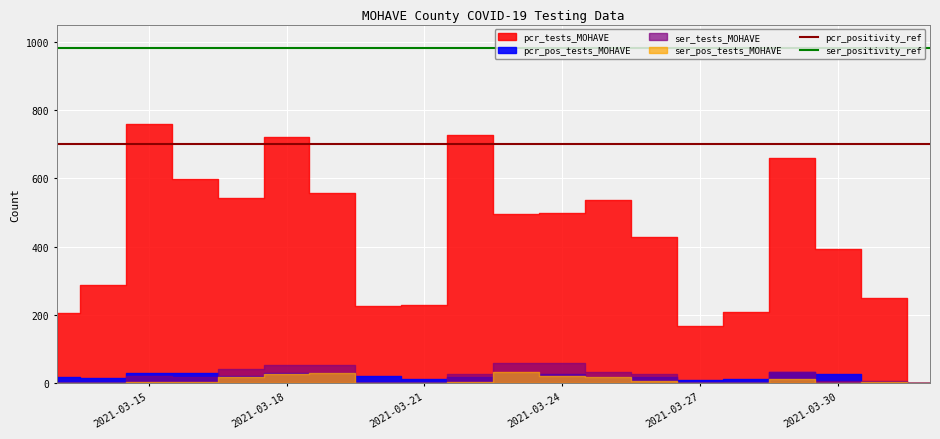

The pcr_positivity_ref series shows 216 at 2021-03-18. True or false?

False